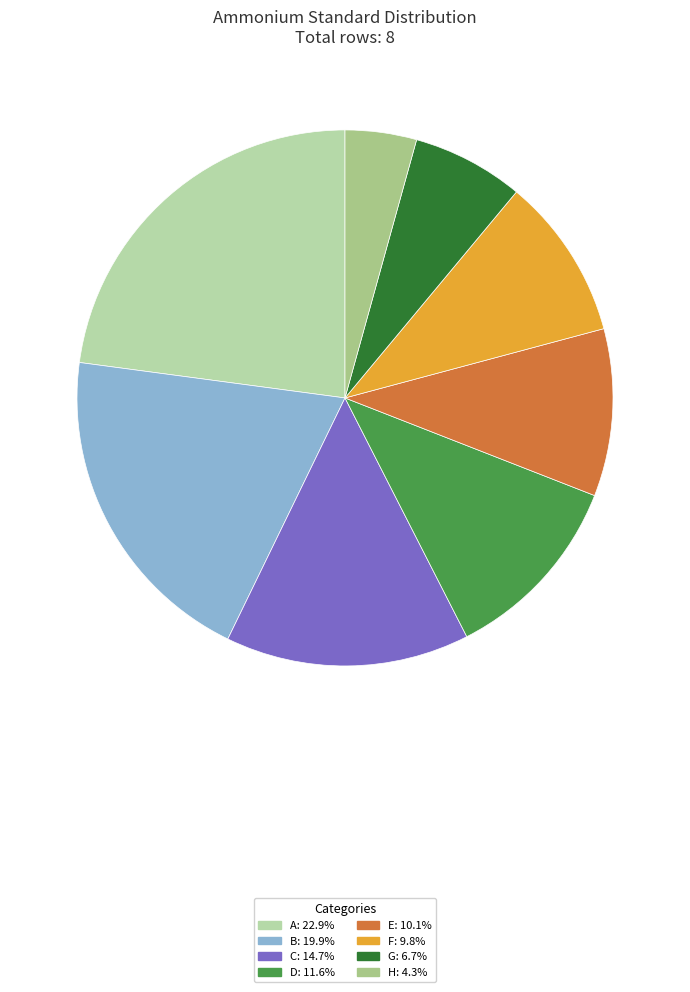

To the nearest percent, what is the difference between the E and A slice percentages?

13%